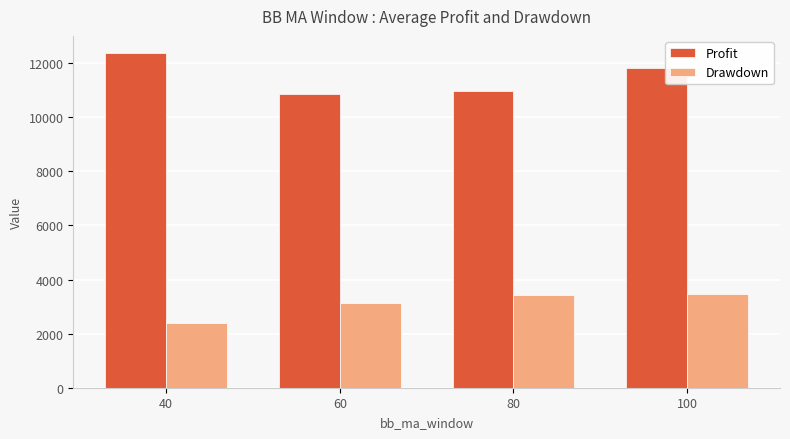

What is the value of the Profit bar at the 3rd from the left?

10974